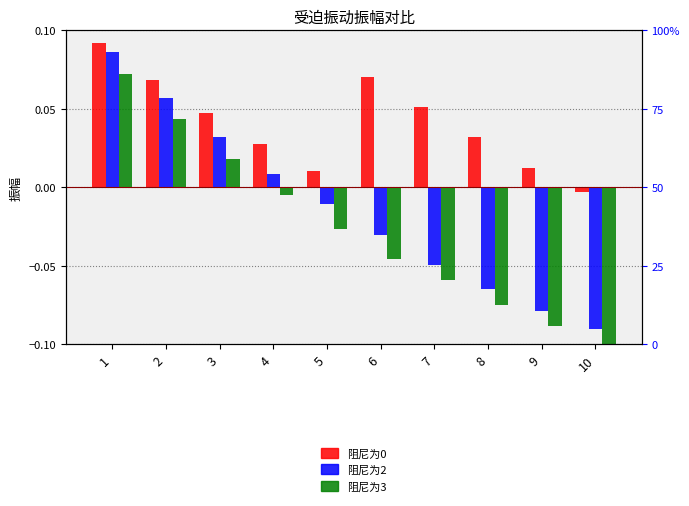

Which series has the largest total across all categories?

阻尼为0